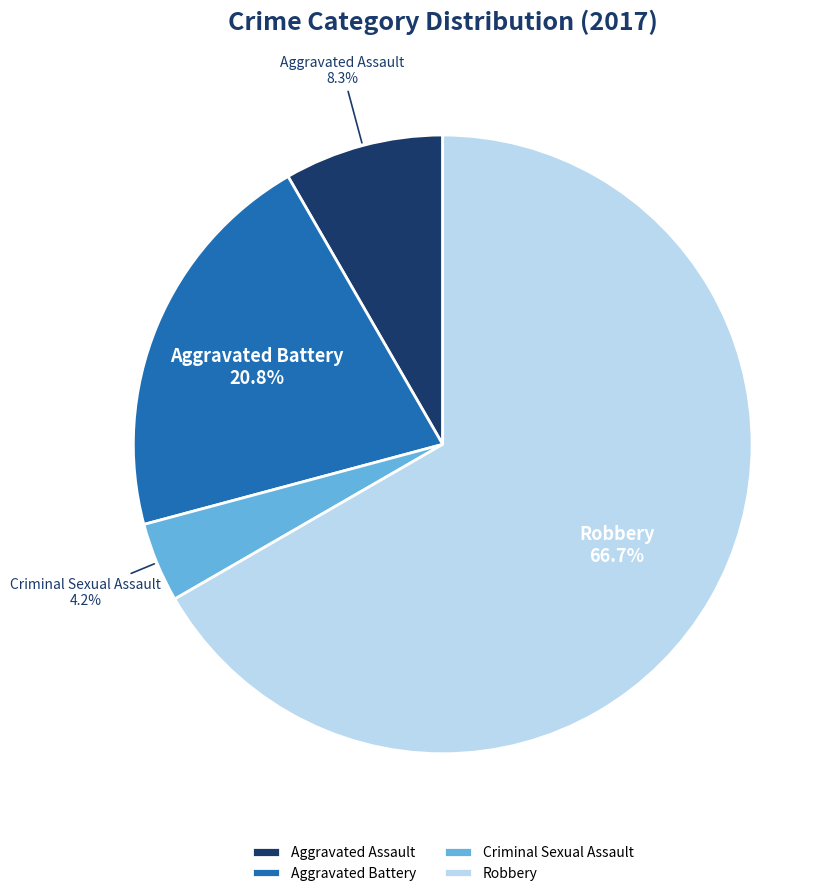

Which has a higher value, Criminal Sexual Assault or Aggravated Assault?

Aggravated Assault